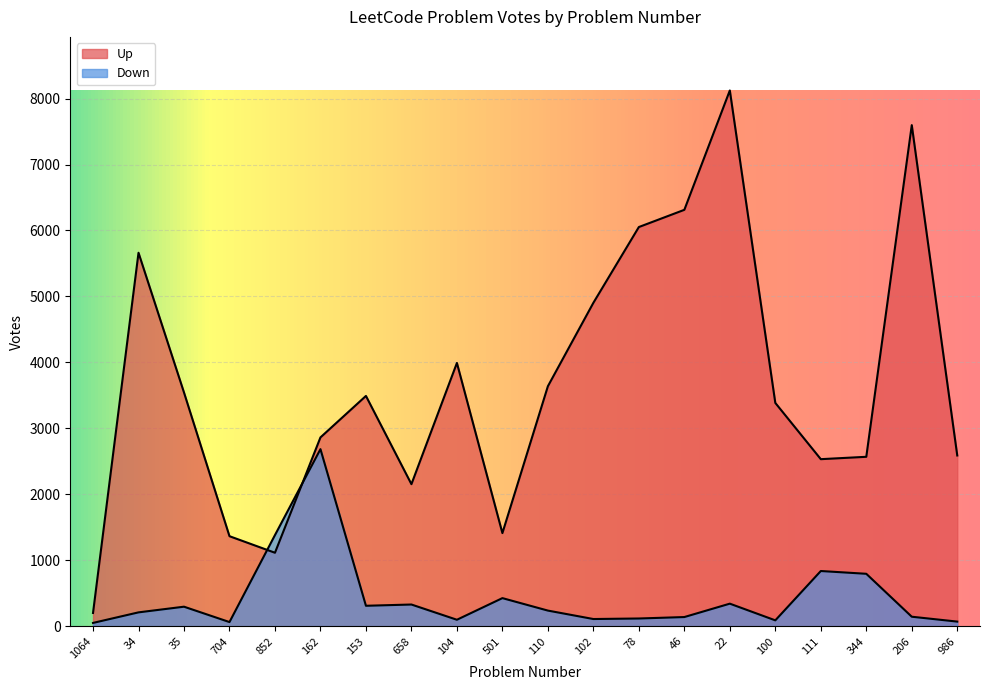

Is the value of Up at 100 greater than the value of Down at 111?

Yes